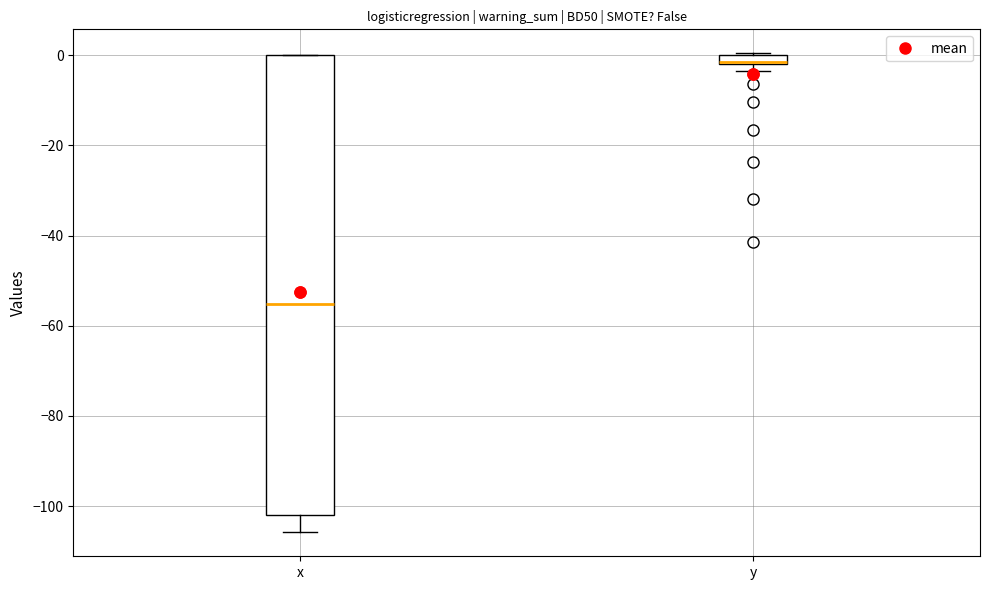

Comparing the boxes themselves (not the whiskers), which one is the tallest?

x